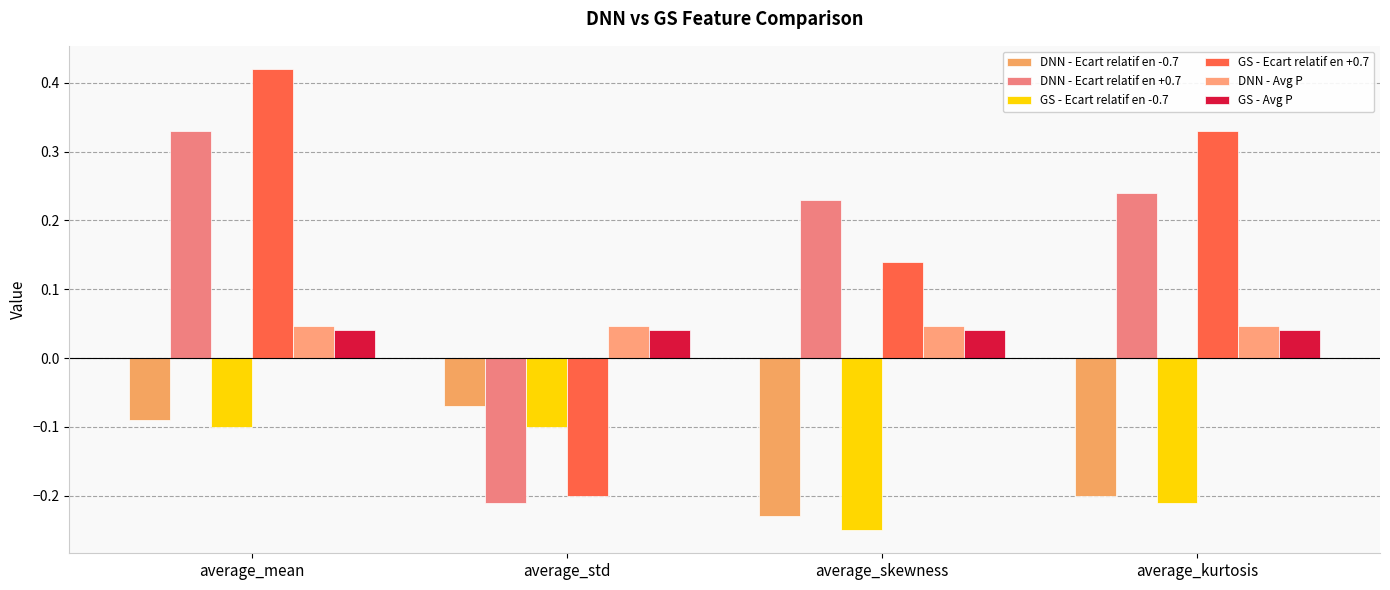

How many groups of bars are there?

4